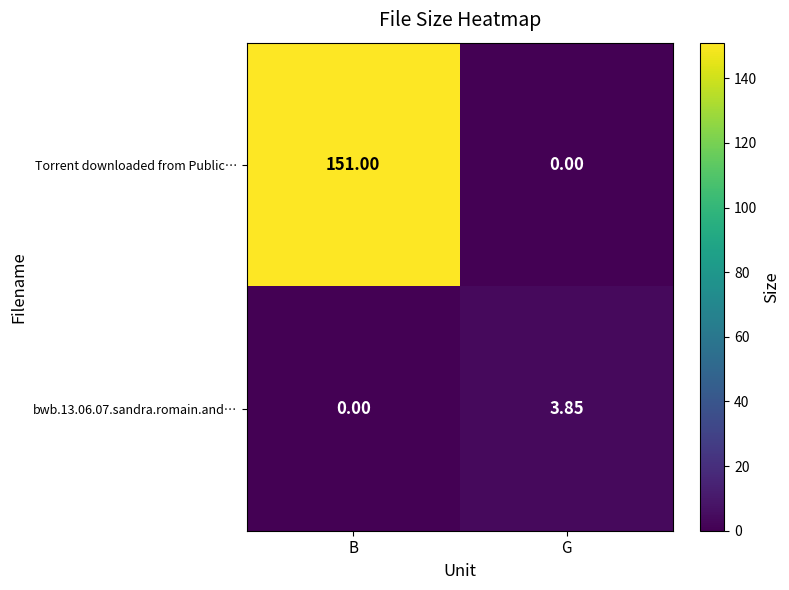

Which label corresponds to the largest value in the chart?

B